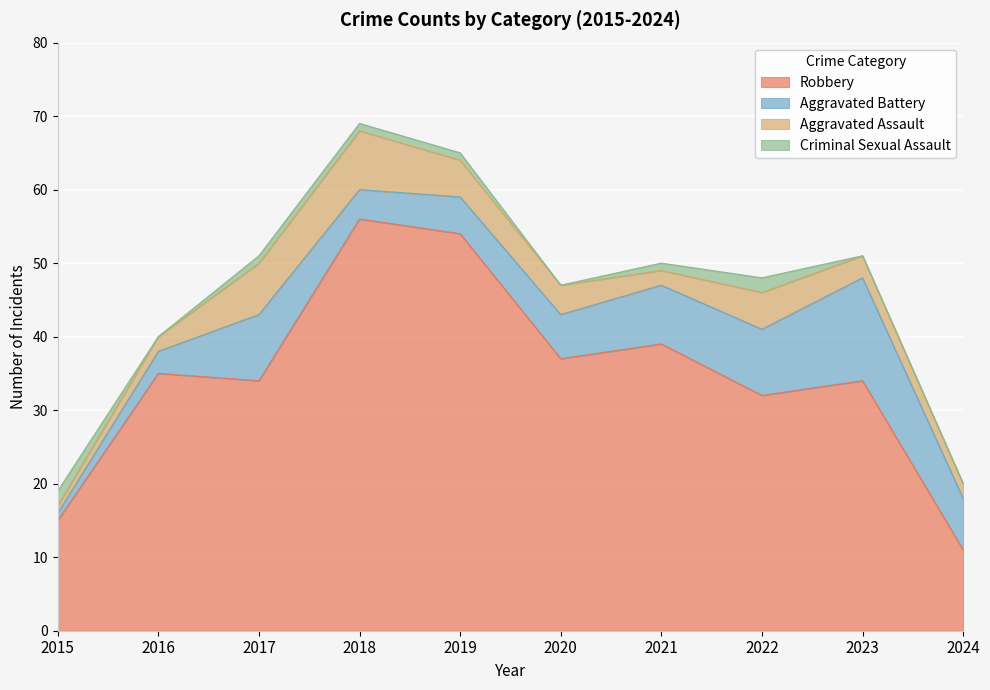

Read the Criminal Sexual Assault value at 2017.

1